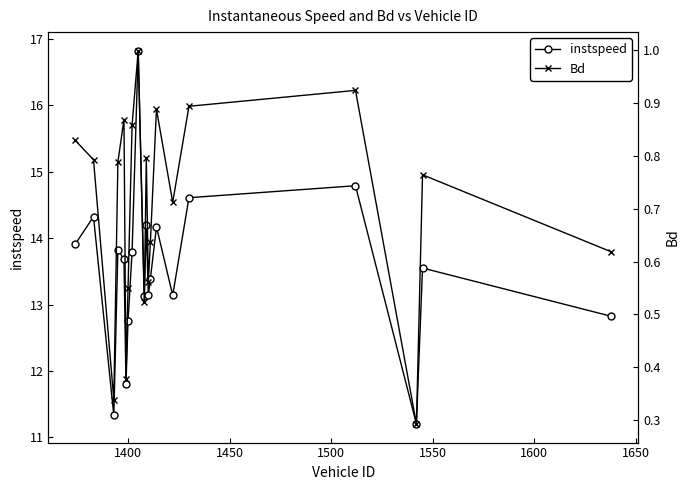

True or false: instspeed has more than 2 points higher than both neighbors.

True